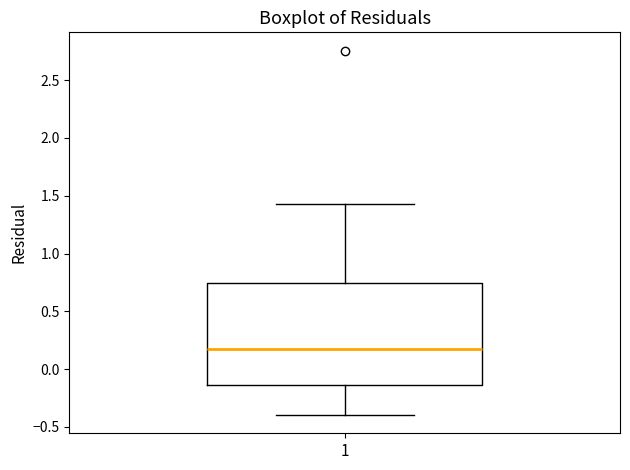

Where does the upper whisker of the box at x = 1 end on the y-axis? The values are not printed on the chart, so give them approximately, as read against the axis.

1.45